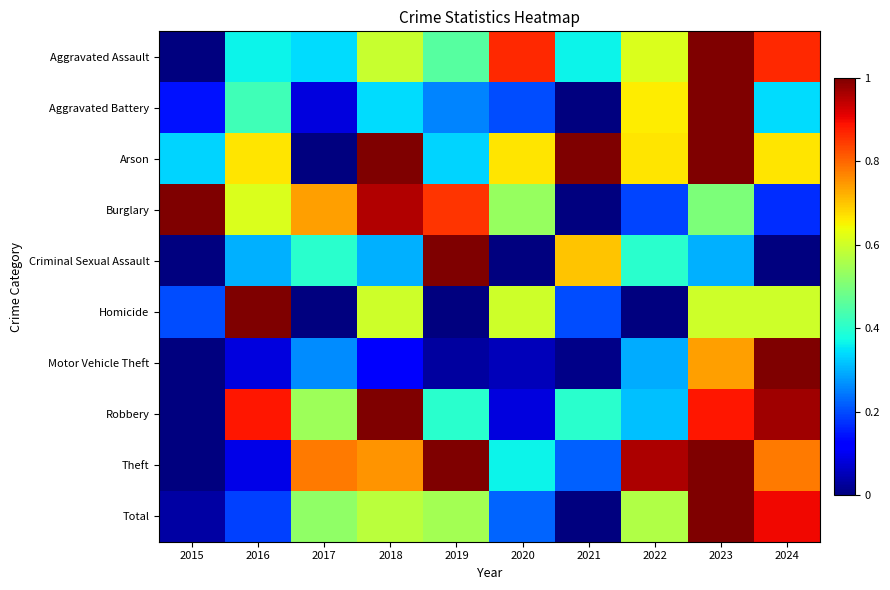

Count the number of data series in this chart.

10